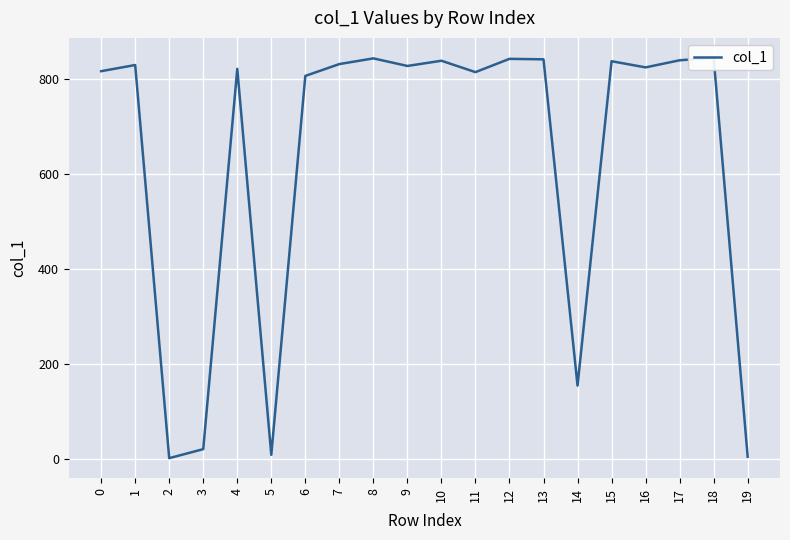

Reading right to left, list all the values displayed in this chart.

4	845	840	825	838	154	842	843	815	839	828	844	832	807	8	822	20	1	830	817